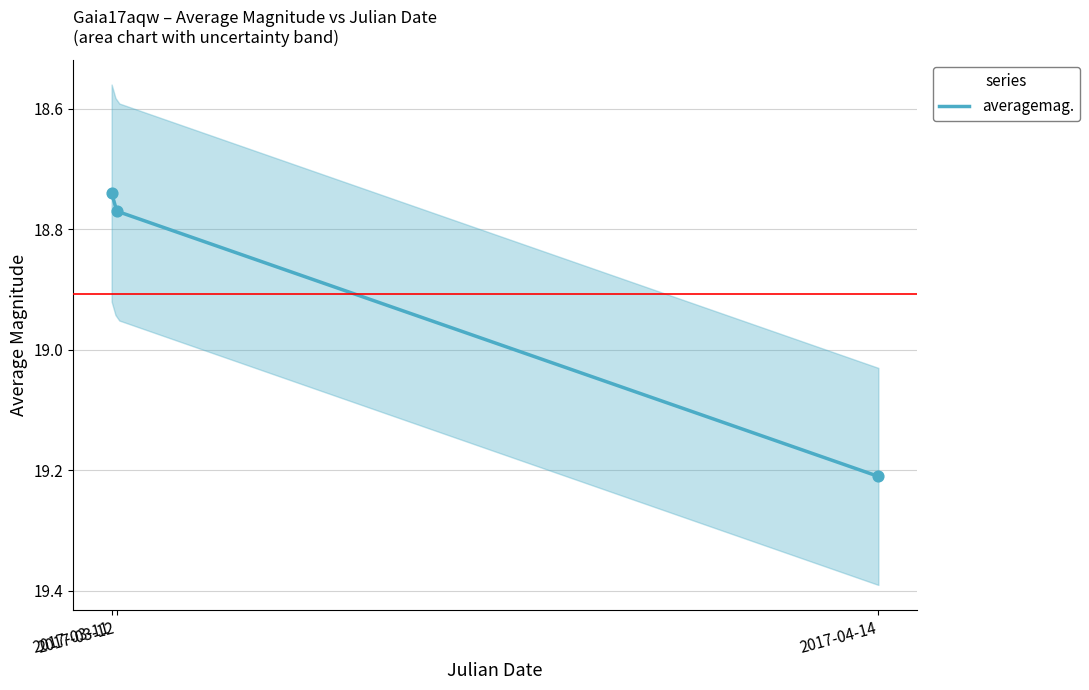

What is the change in value from 2017-03-11 to 2017-04-14?

+0.5